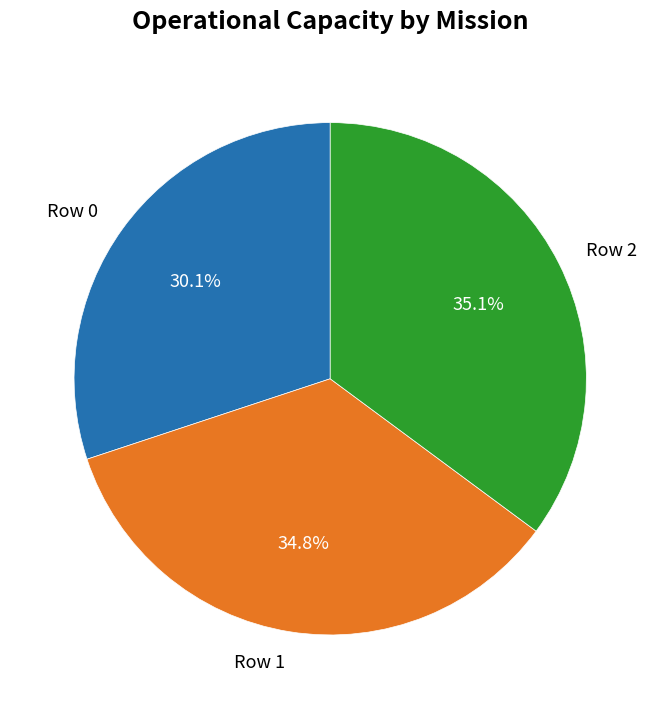

Does any single category account for the majority?

No